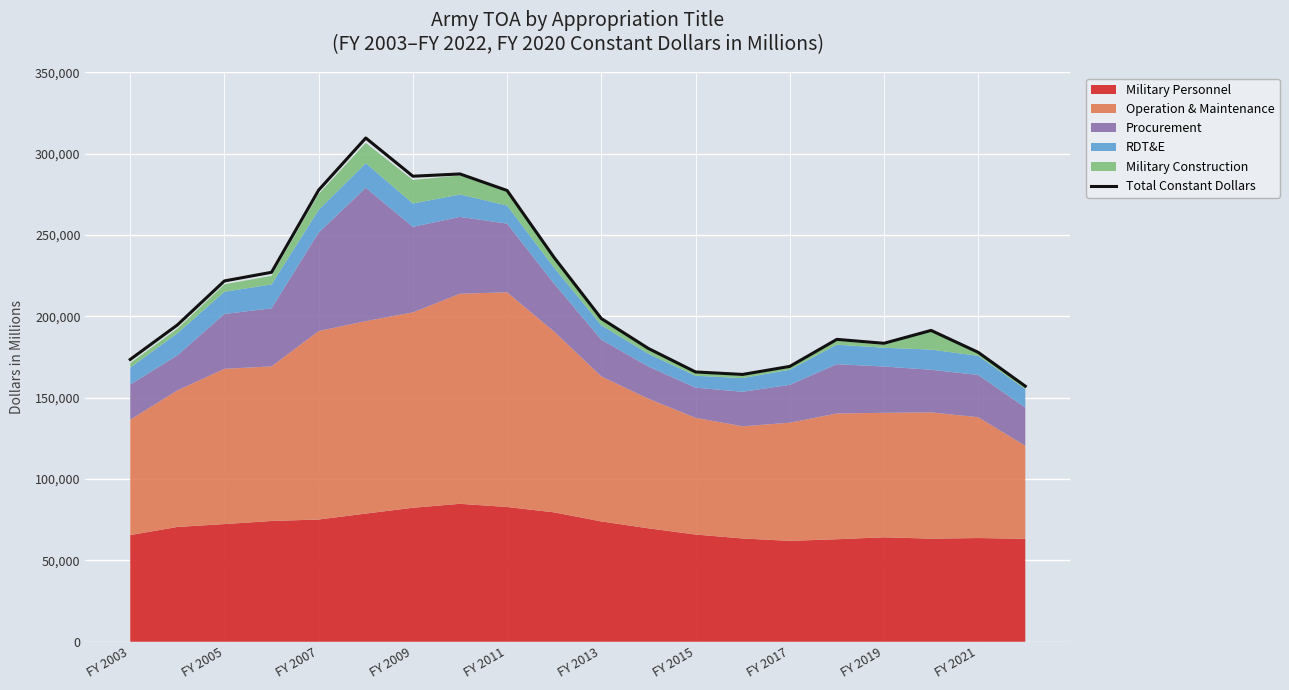

What is the minimum value for Total Constant Dollars?

157124